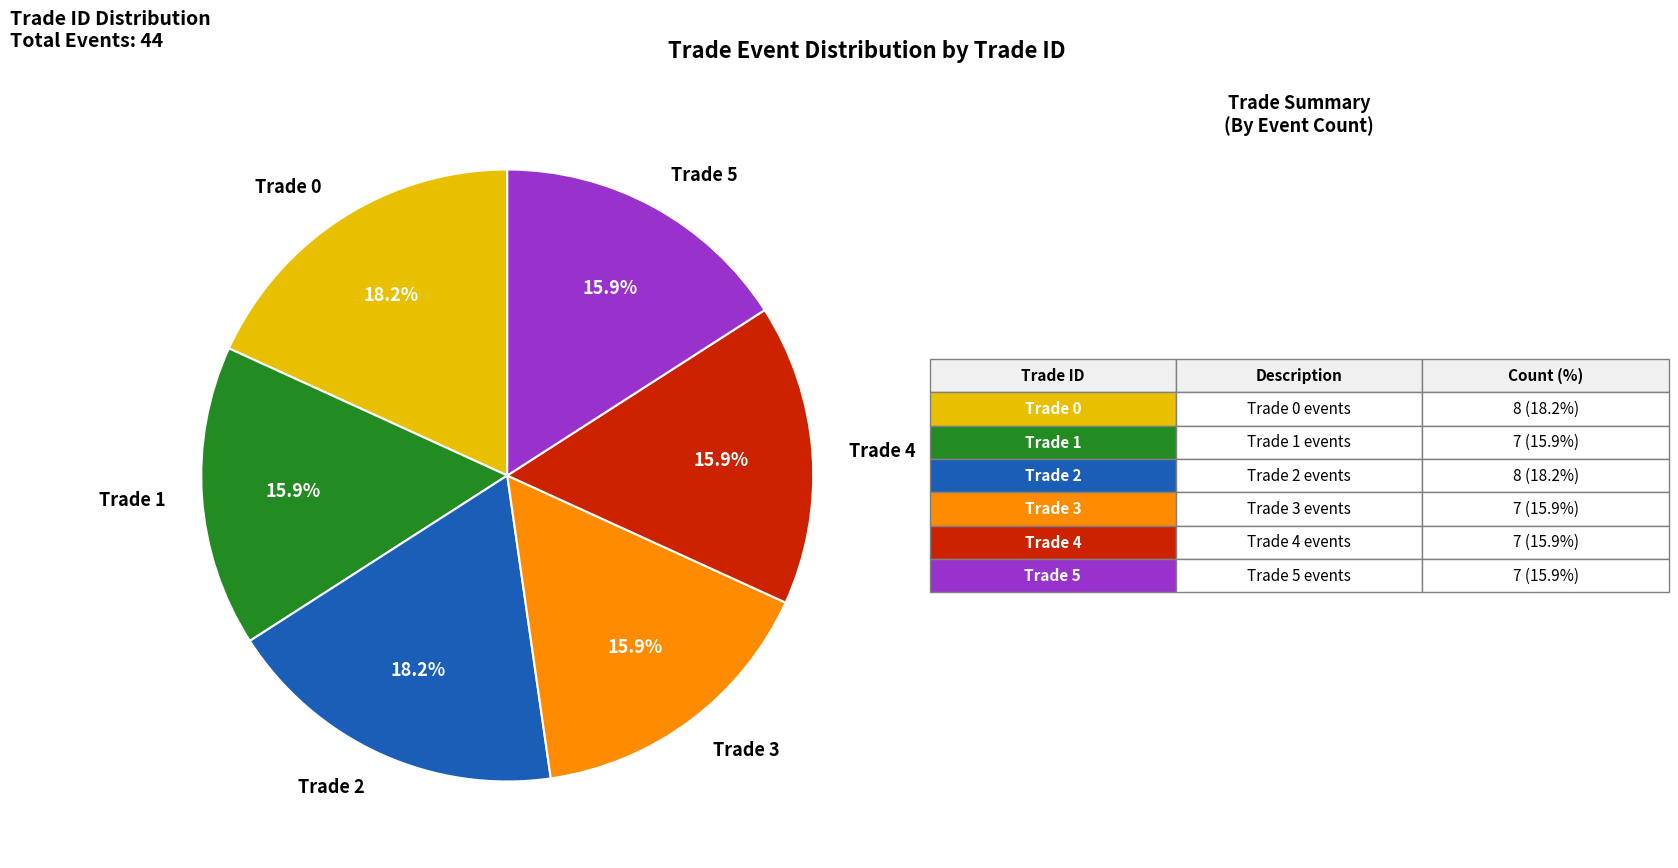

Is it true that Trade 2 is 18% of the pie?

True